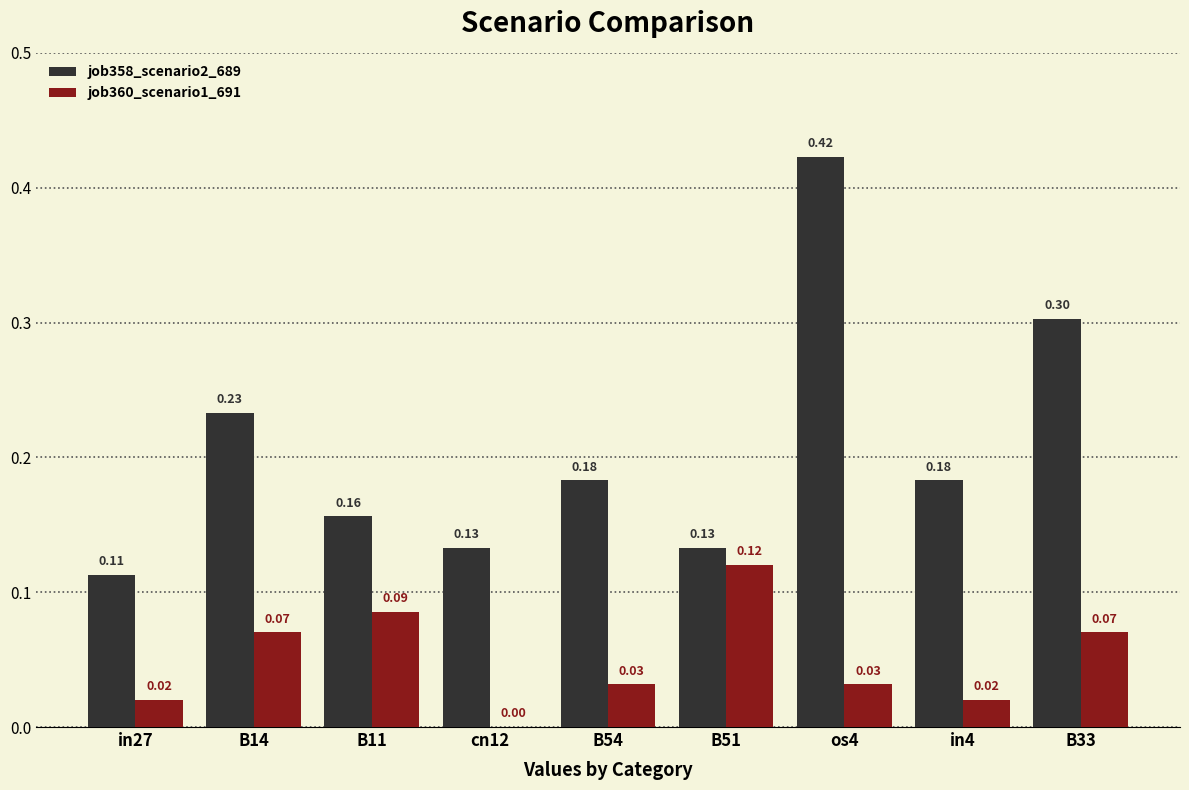

Which series changed the most between B14 and B11?

job358_scenario2_689